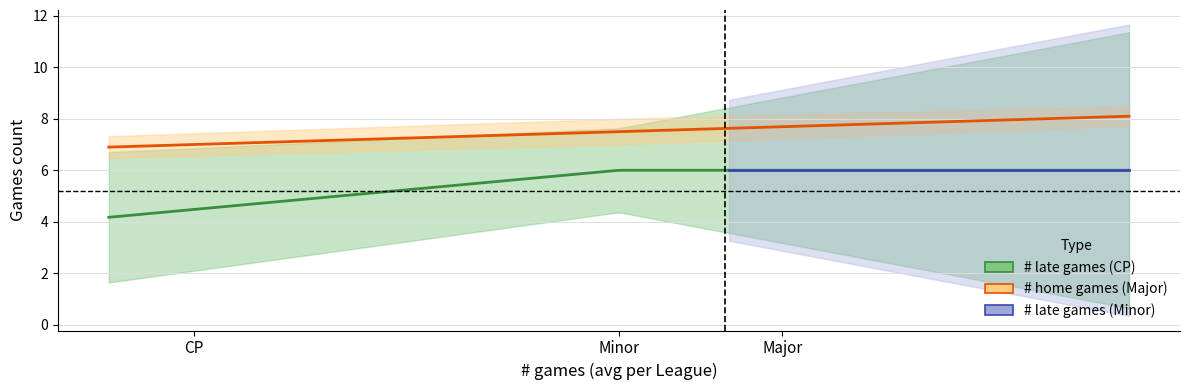

What is the value of the # home games point at the 2nd from the left?

7.7